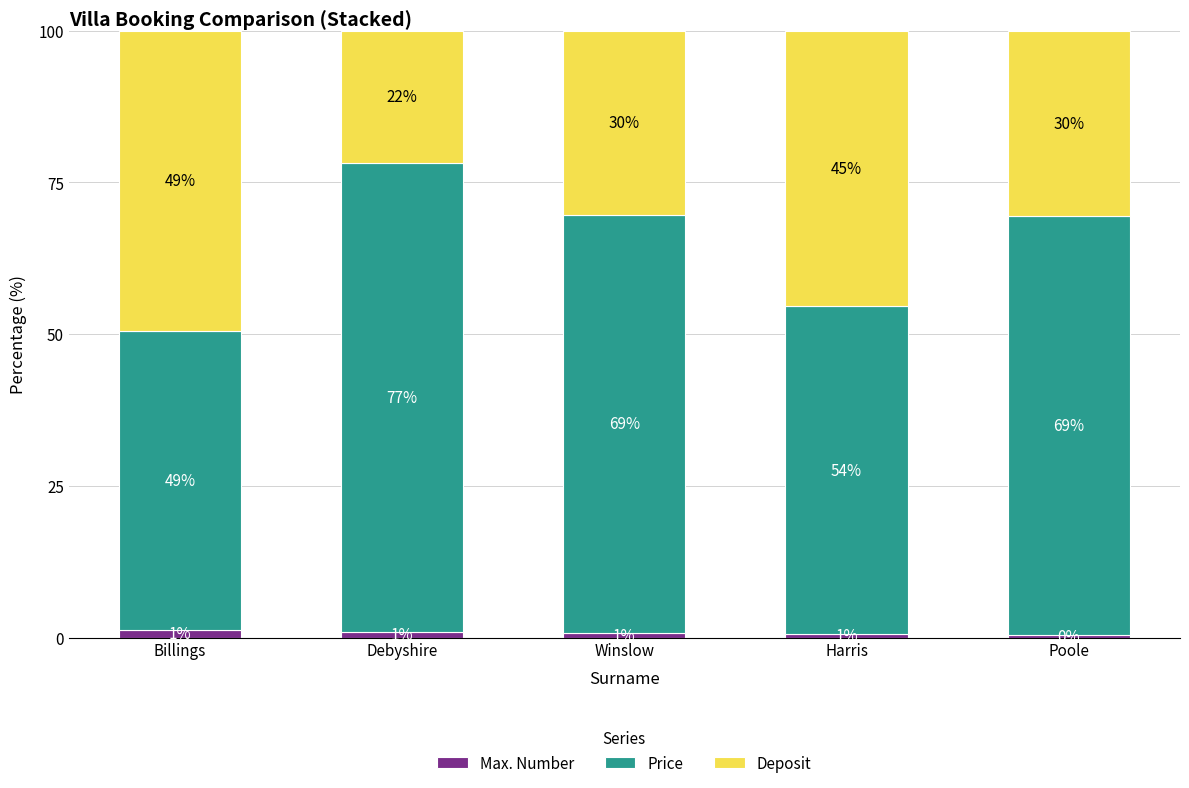

How many bars are there in total?

5